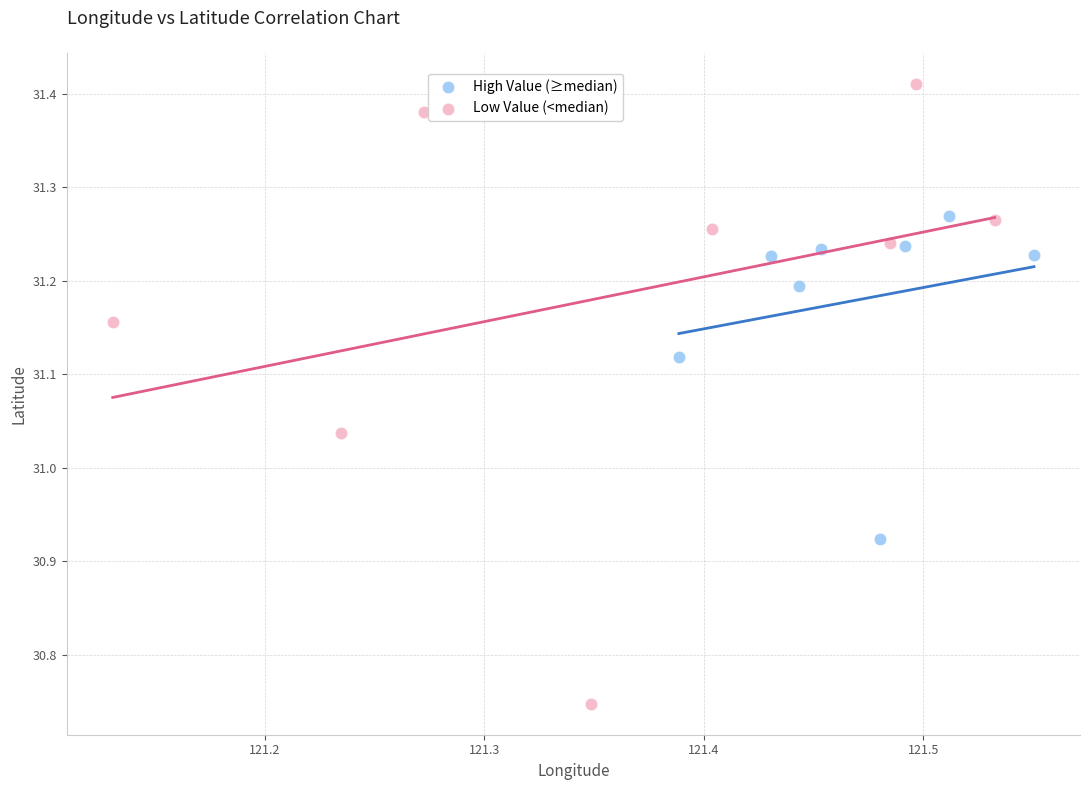

Which series has the largest Y range (max minus min)?

Low Value (<median)